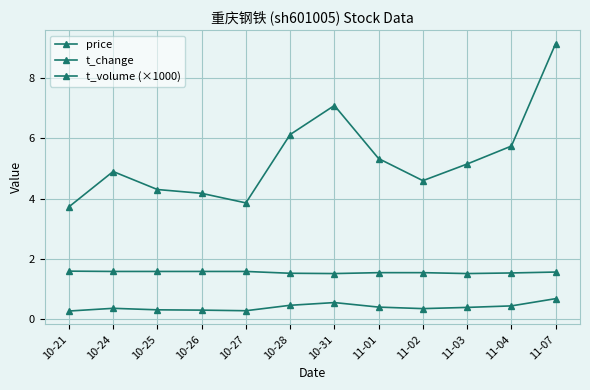

What position from the right is 11-01?

5